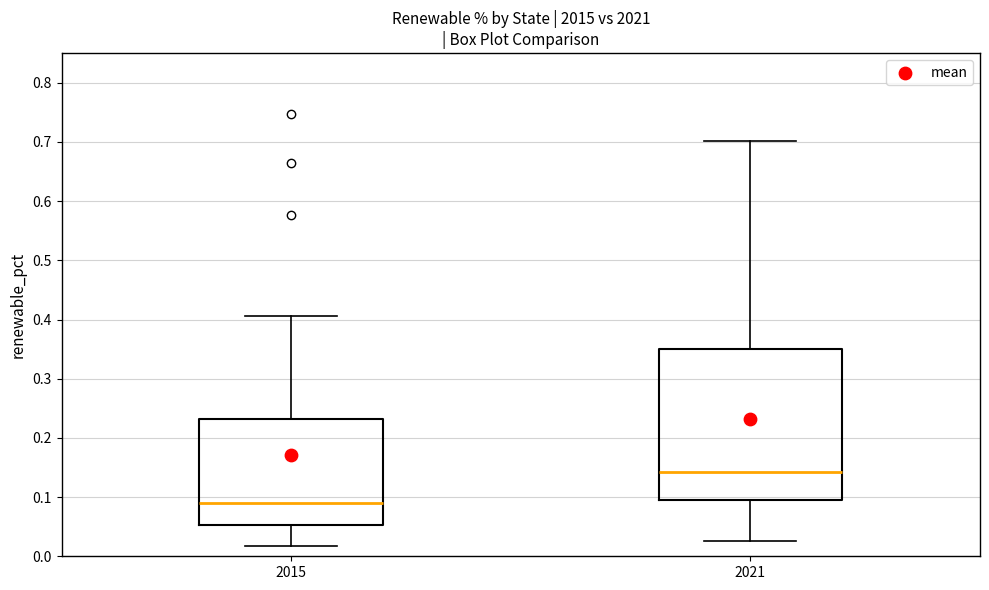

Reading left to right, transcribe this box plot: for each box, give where its median line is, the range the box spans, and where its two whiskers end, as read against the y-axis. The values are not printed on the chart, so give them approximately, as read against the axis.

2015: median 0.09, box 0.05 to 0.23, whiskers 0.02 to 0.41
2021: median 0.14, box 0.10 to 0.35, whiskers 0.03 to 0.70